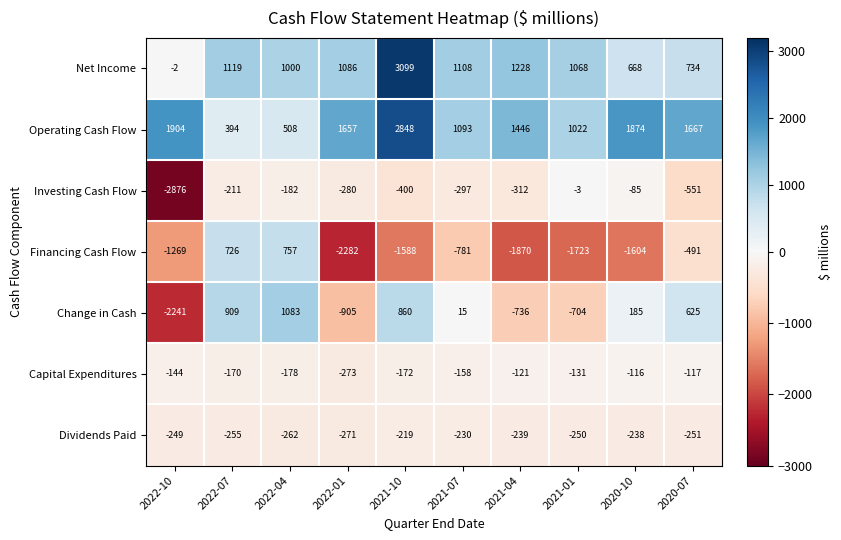

Which label corresponds to the smallest value in the chart?

2022-10